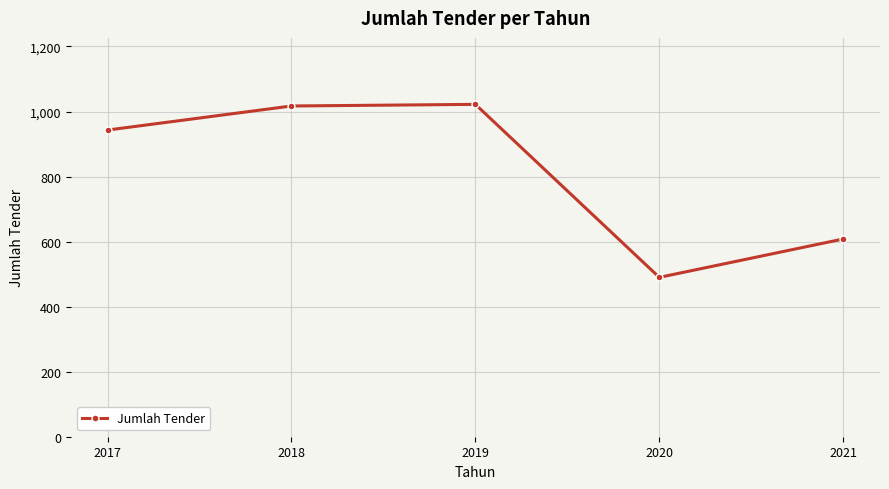

Which has a higher value, 2018 or 2021?

2018